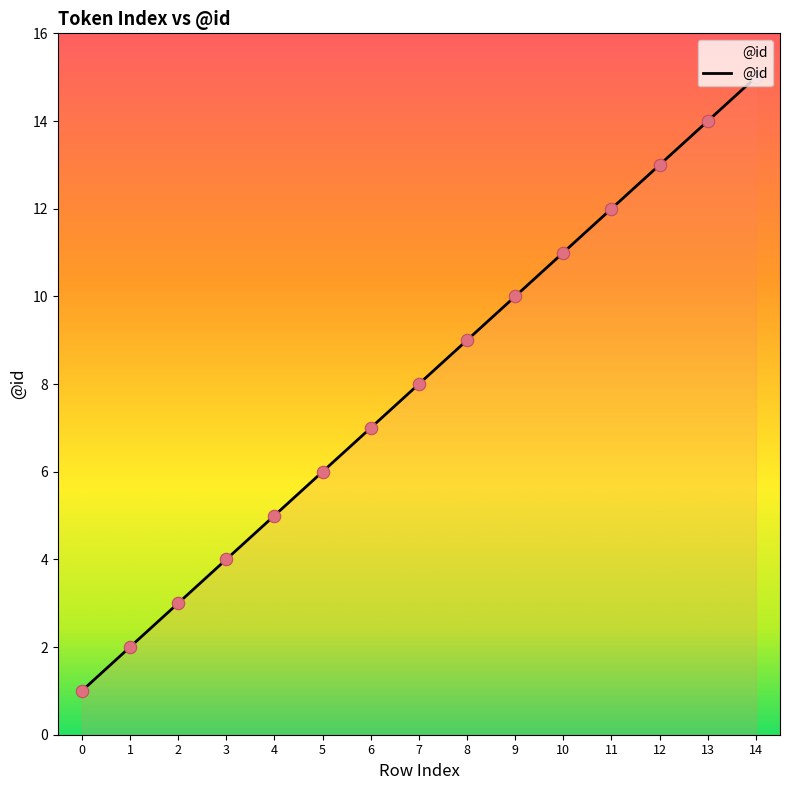

Between 6 and 13, which is larger?

13